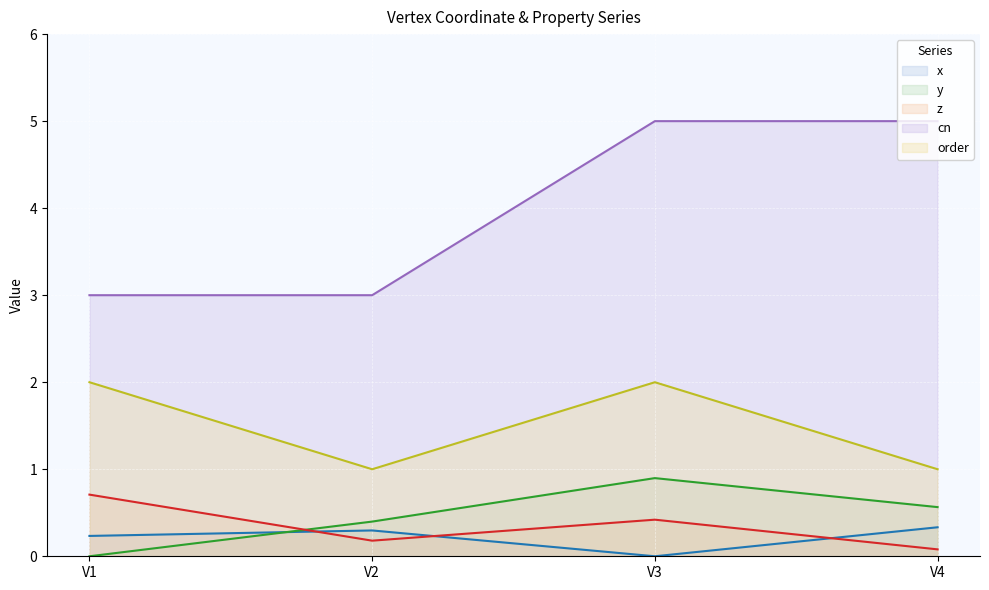

What is the total value across all series at V2?

4.9